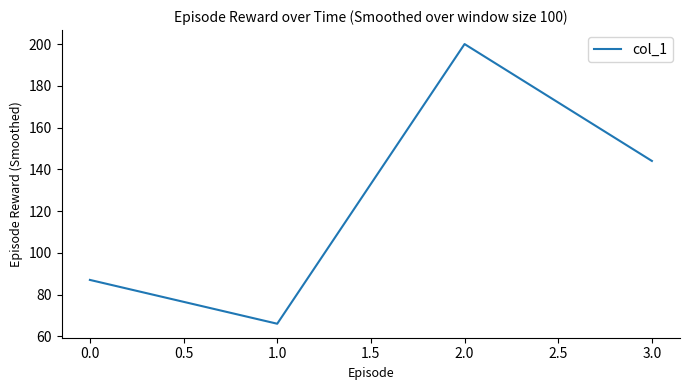

Where is the data nearest to the value 133?

3.0